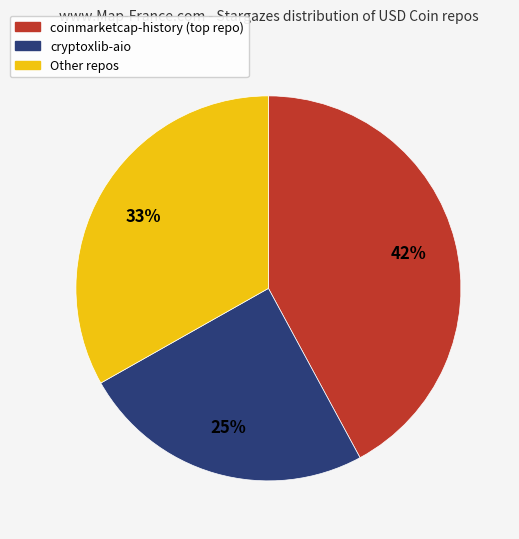

Is there a majority slice in this chart?

No